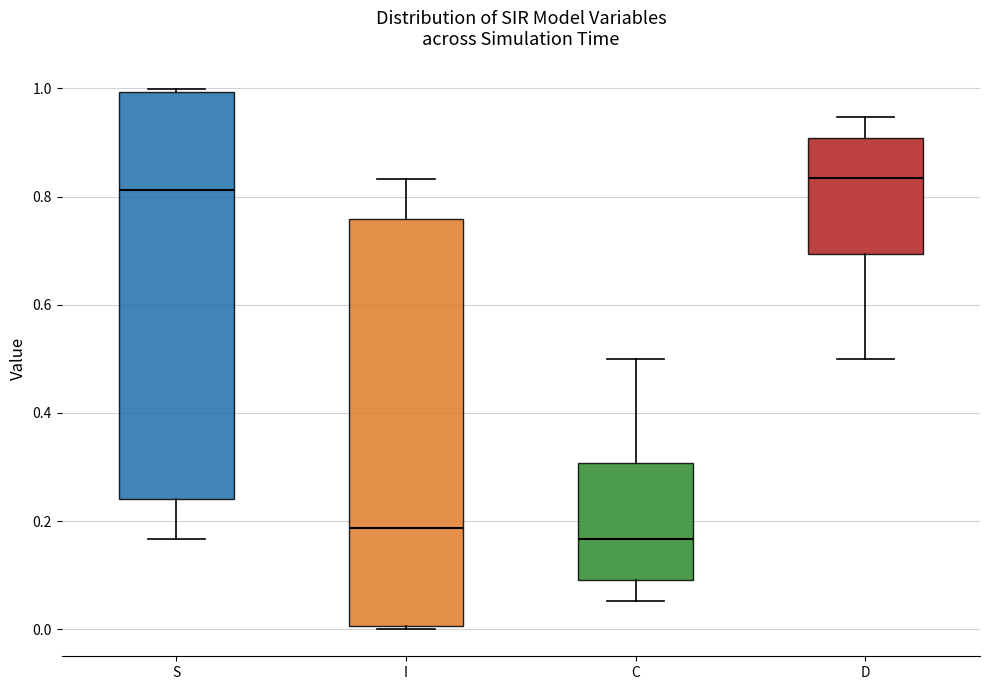

Reading left to right, transcribe this box plot: for each box, give where its median line is, the range the box spans, and where its two whiskers end, as read against the y-axis. The values are not printed on the chart, so give them approximately, as read against the axis.

S: median 0.82, box 0.24 to 1.00, whiskers 0.16 to 1.00 (just above the box's upper edge)
I: median 0.18, box 0.00 to 0.76, whiskers 0.00 (just below the box's lower edge) to 0.84
C: median 0.16, box 0.10 to 0.30, whiskers 0.06 to 0.50
D: median 0.84, box 0.70 to 0.90, whiskers 0.50 to 0.94